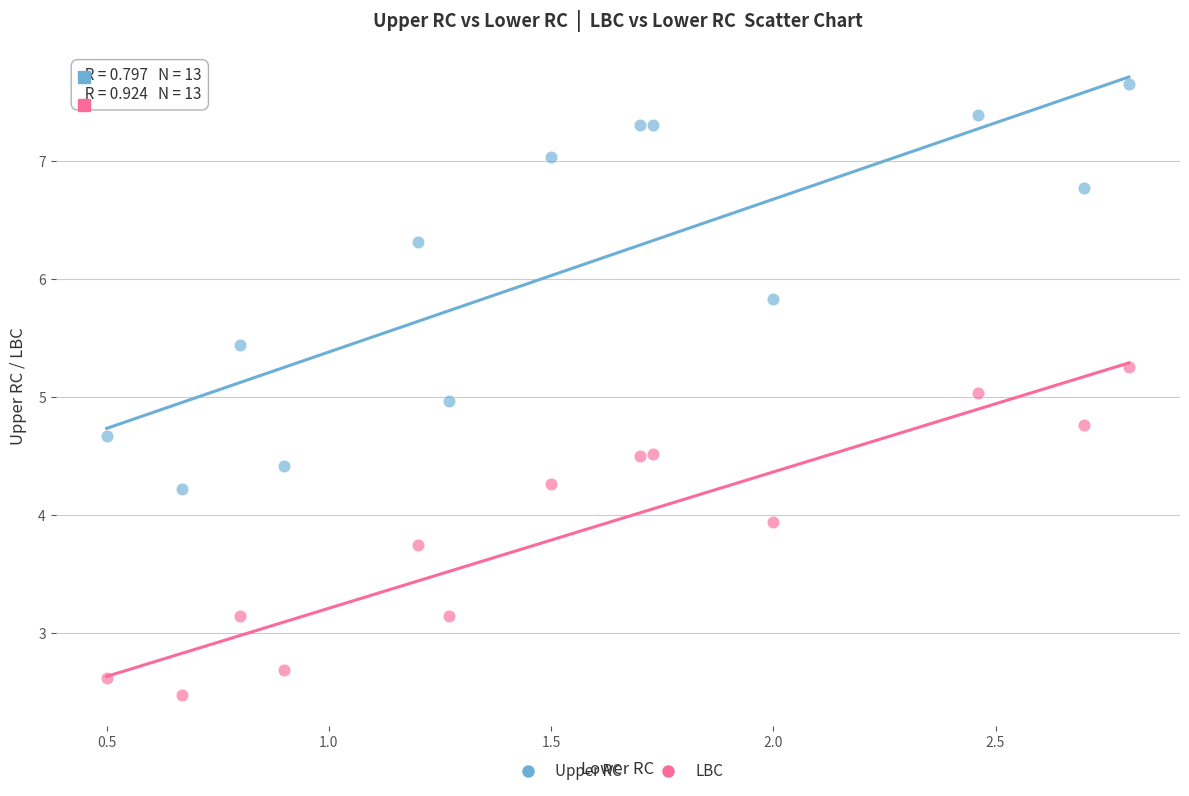

Across all data points, what is the range of Y values (max minus min)?

5.2